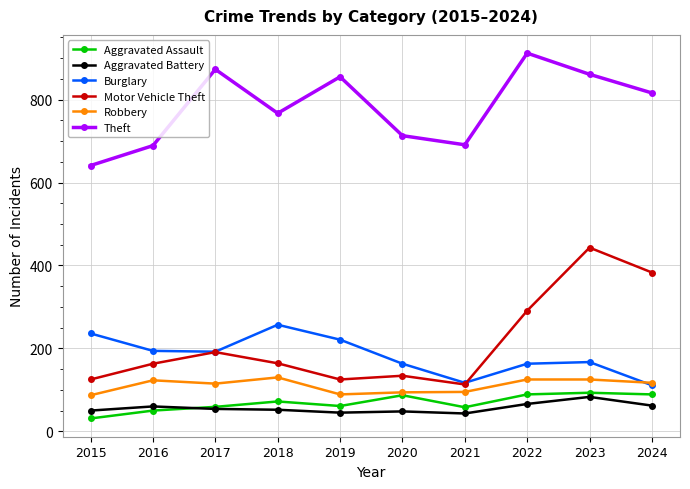

What is the value of the Aggravated Assault point at the 2nd from the left?

50